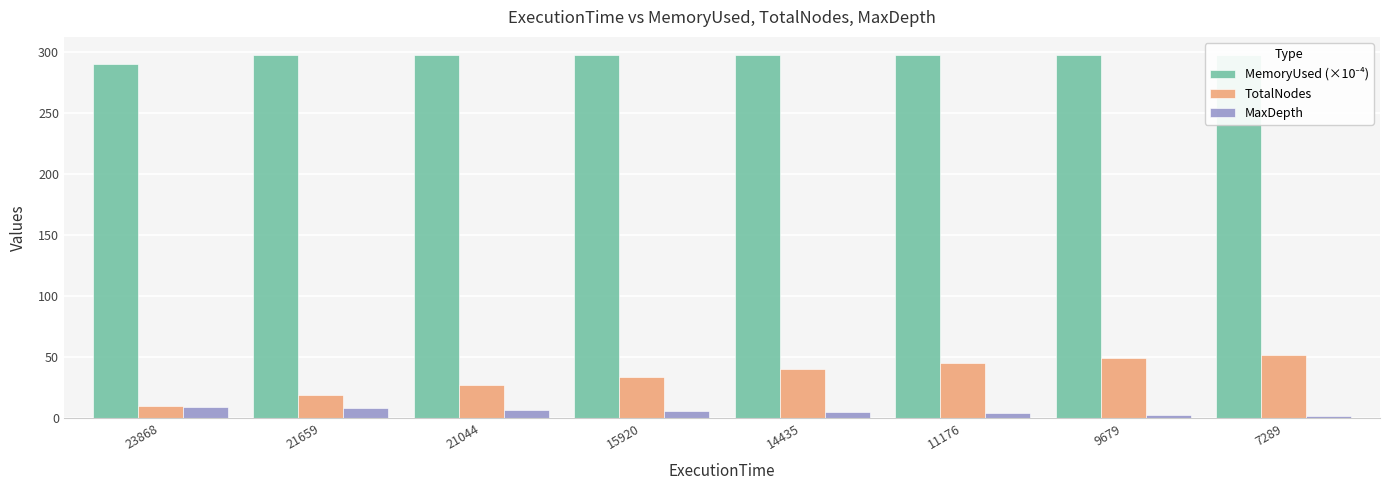

What is the maximum value shown in the chart?

297.2